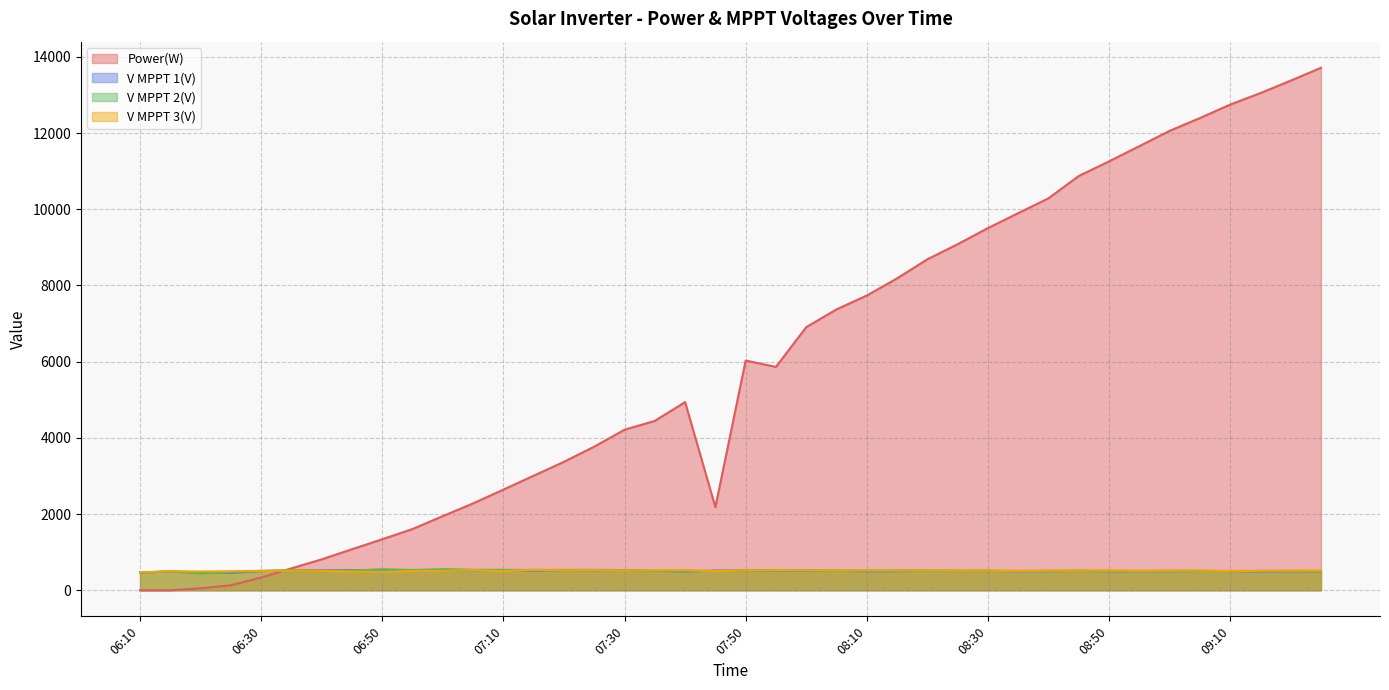

What are all the series names shown in the legend?

Power(W), V MPPT 1(V), V MPPT 2(V), V MPPT 3(V)